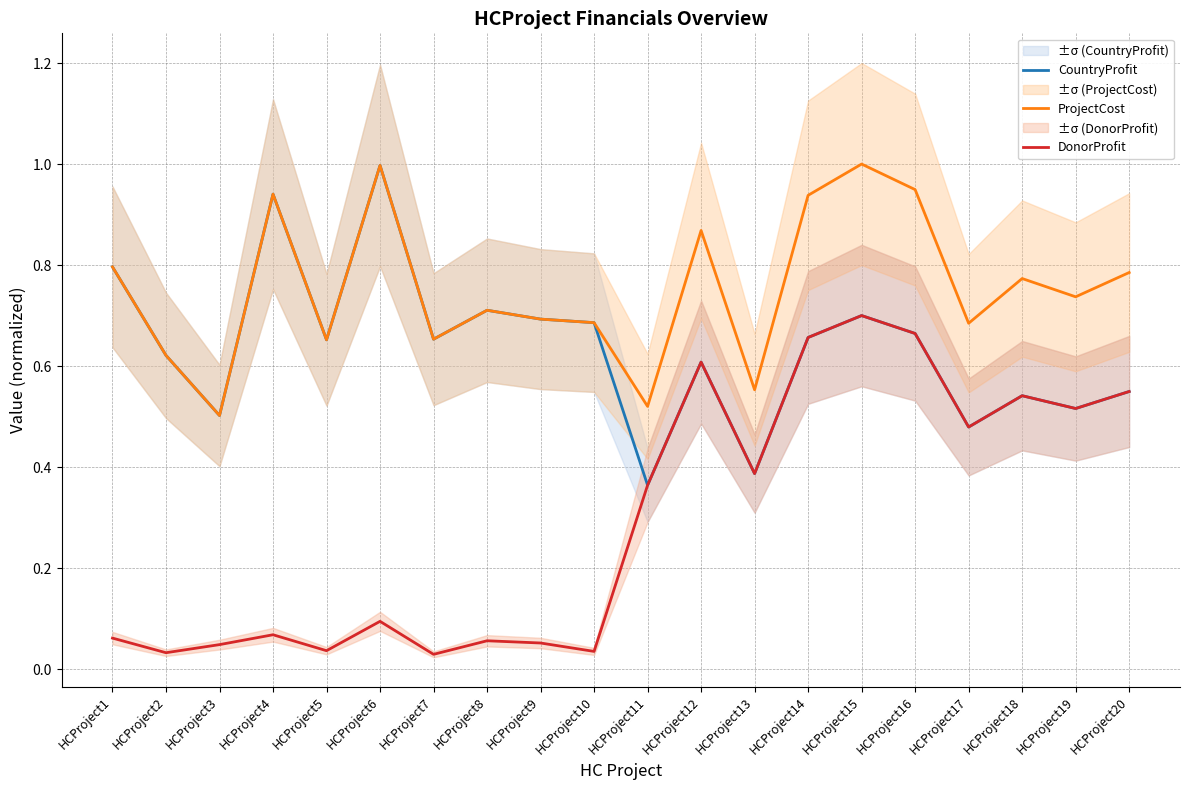

Does the chart have visible grid lines?

Yes